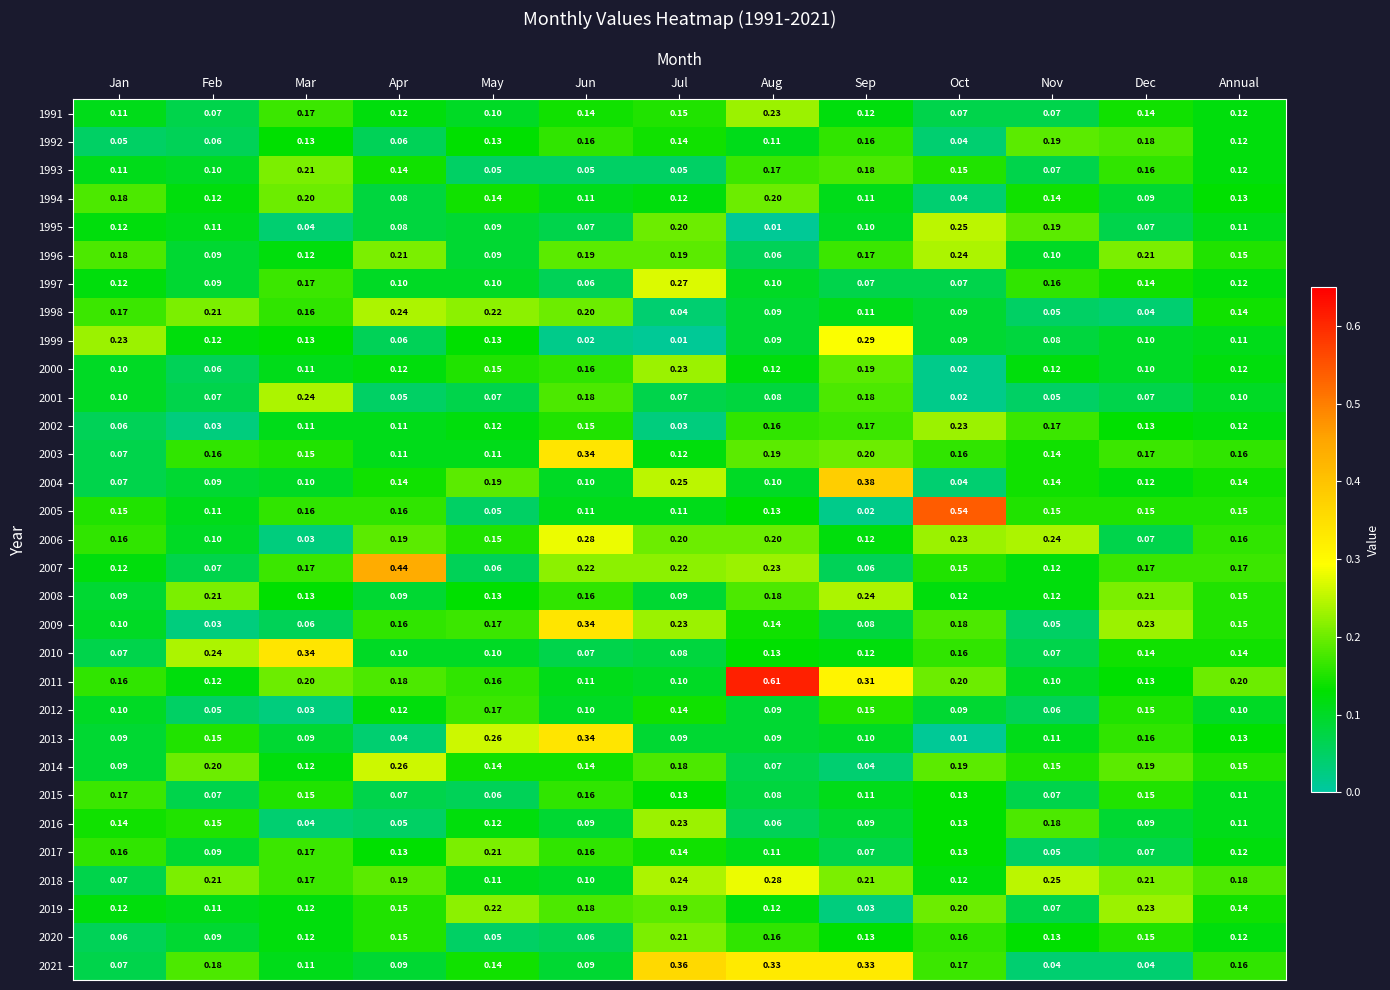

Which category has the highest value across all series?

Aug